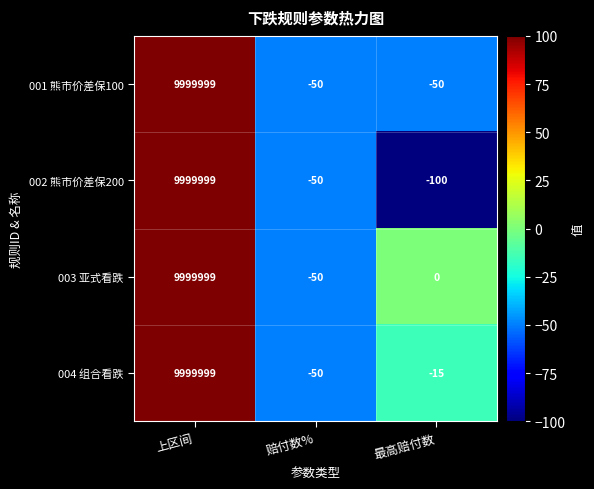

Count the number of categories in the chart.

3